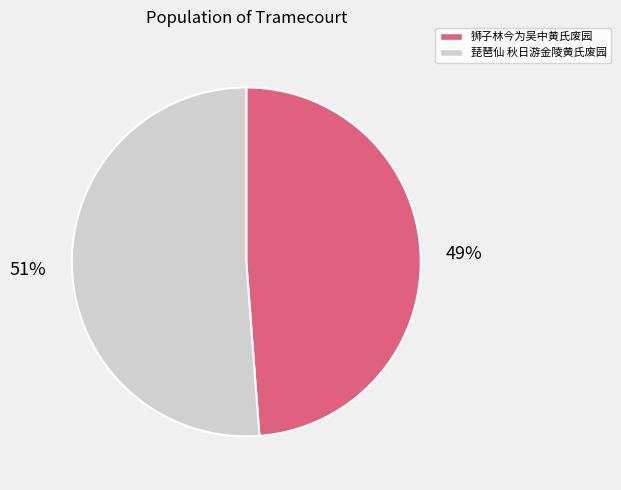

Is 琵琶仙 秋日游金陵黄氏废园 the majority of the pie?

Yes